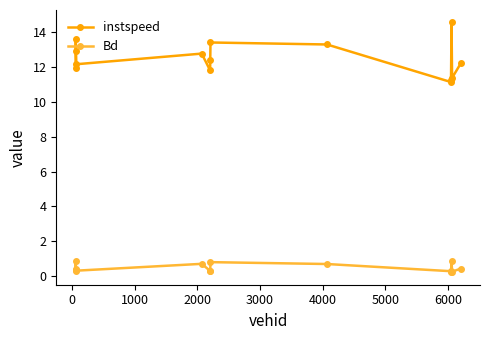

What is the value of the instspeed point at the 3rd from the left?

12.9